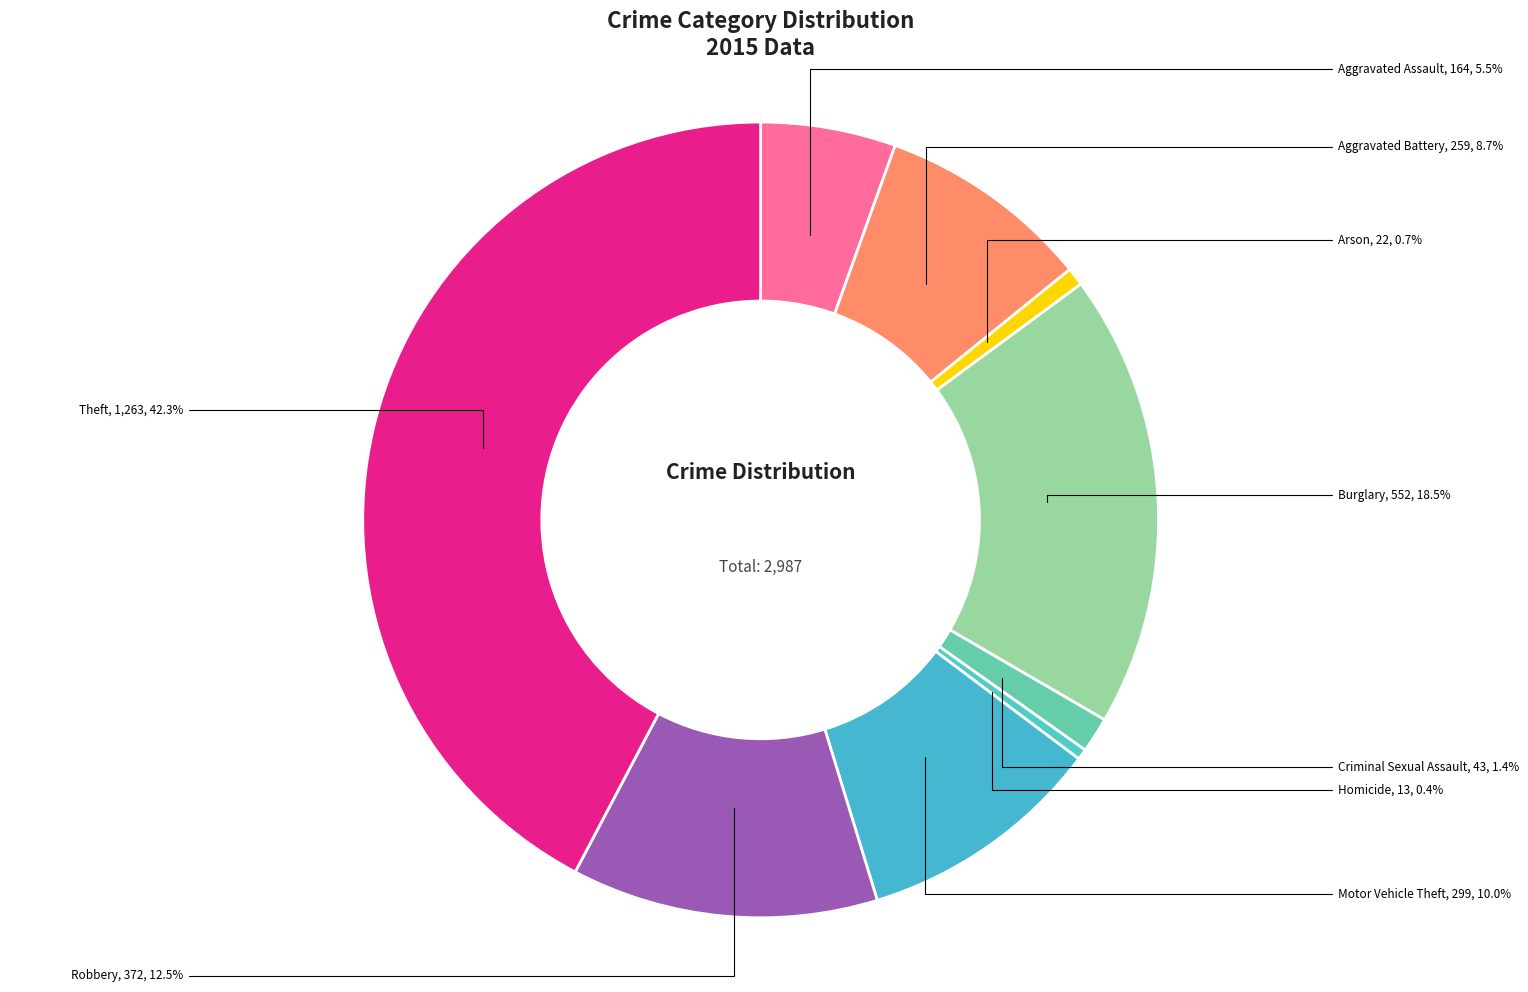

To the nearest percent, what is the average slice percentage?

11%